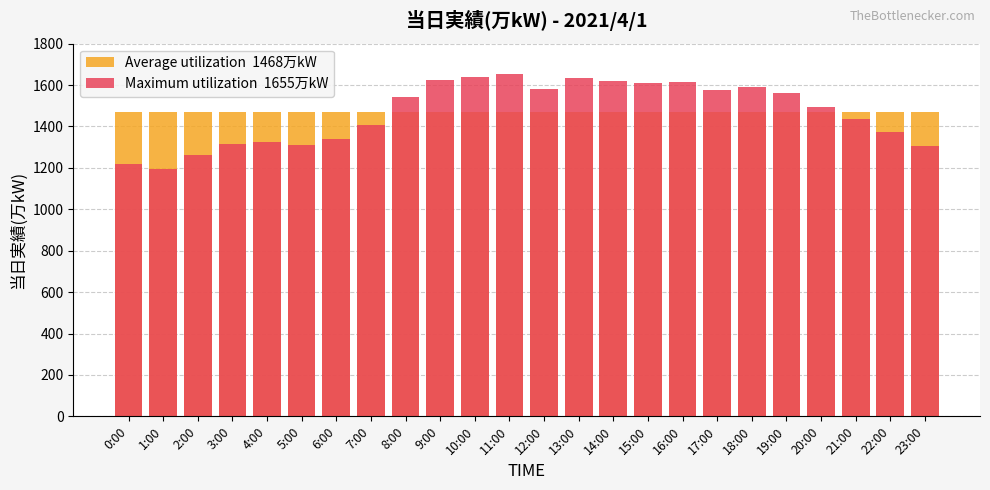

At which label does Maximum utilization  1655万kW reach its minimum?

1:00